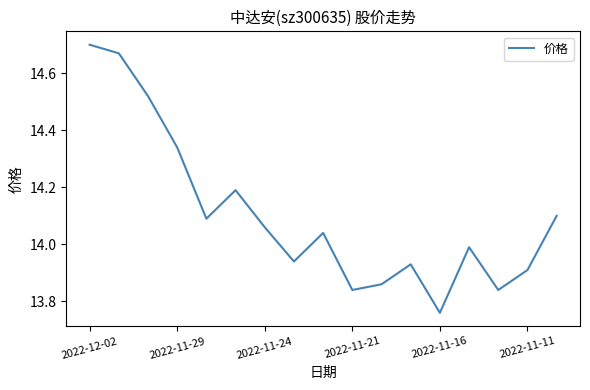

What is the difference between the maximum and minimum values?

0.9